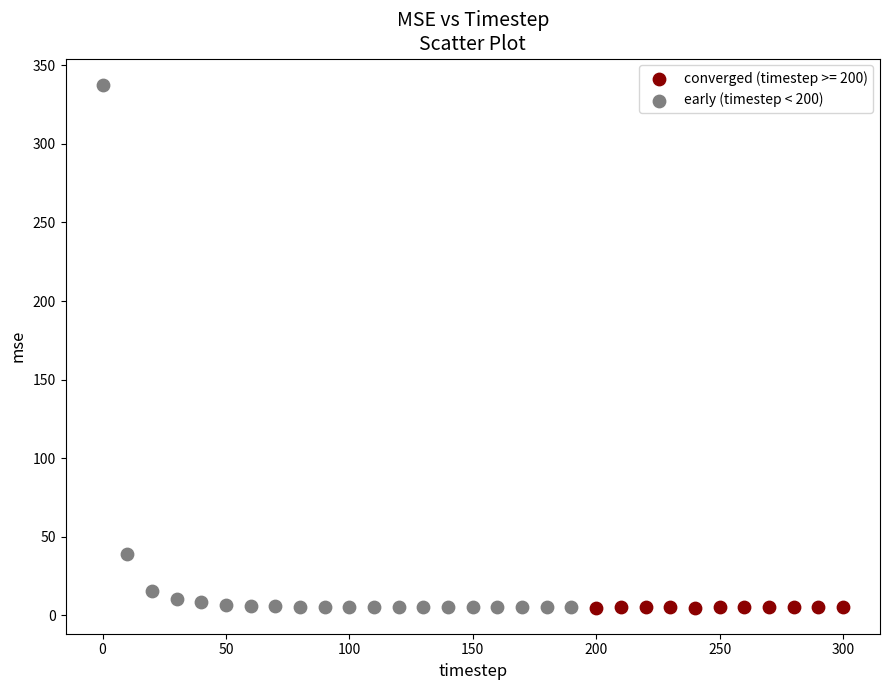

Which series has the largest Y range (max minus min)?

early (timestep < 200)